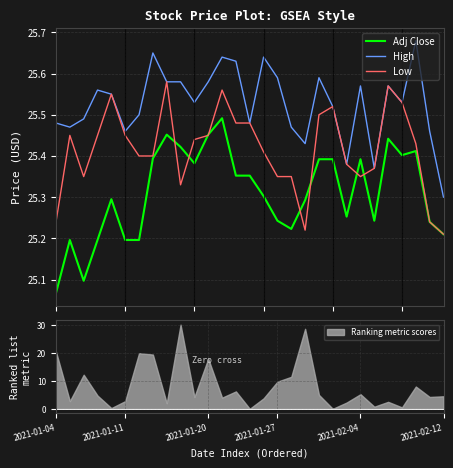

What is the spread (max minus min) of values at 2021-01-11?

0.3